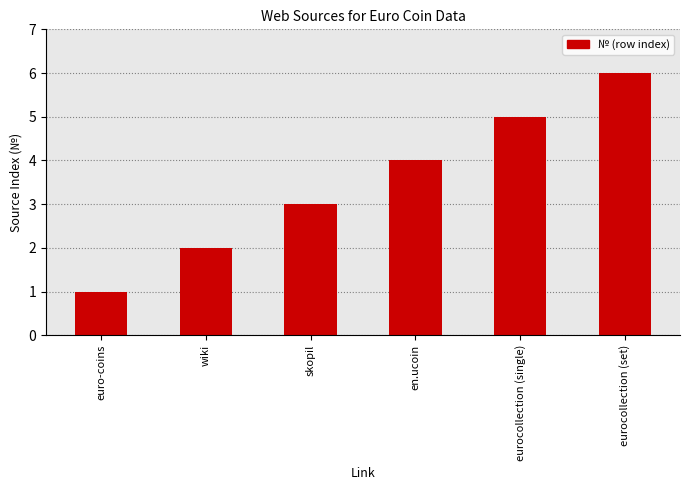

What is the approximate value at eurocollection (single)?

5